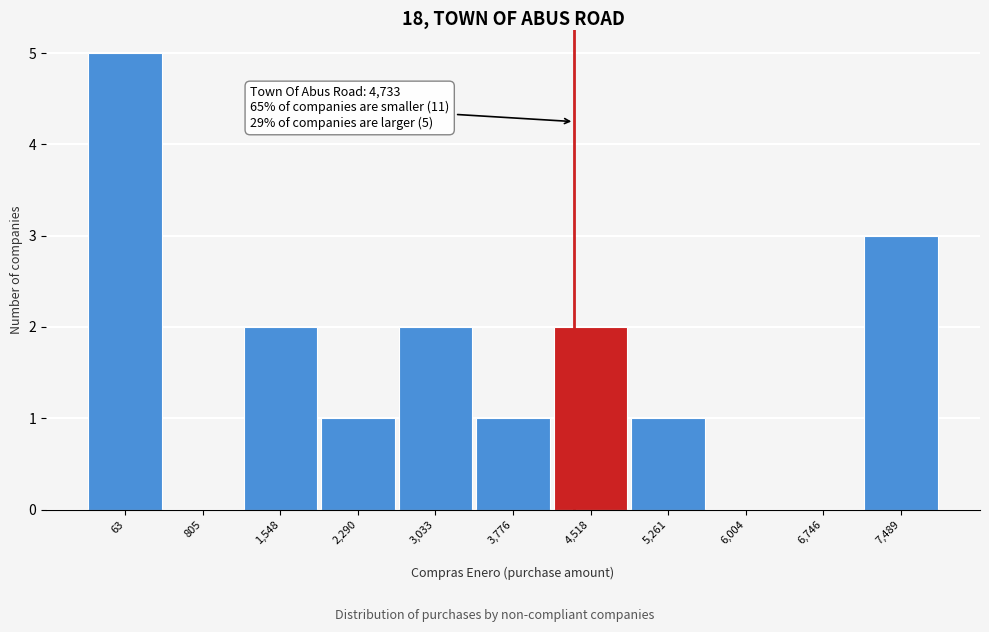

Reading right to left, what are all the values shown in this chart?

7,489=3	6,746=0	6,004=0	5,261=1	4,518=2	3,776=1	3,033=2	2,290=1	1,548=2	805=0	63=5